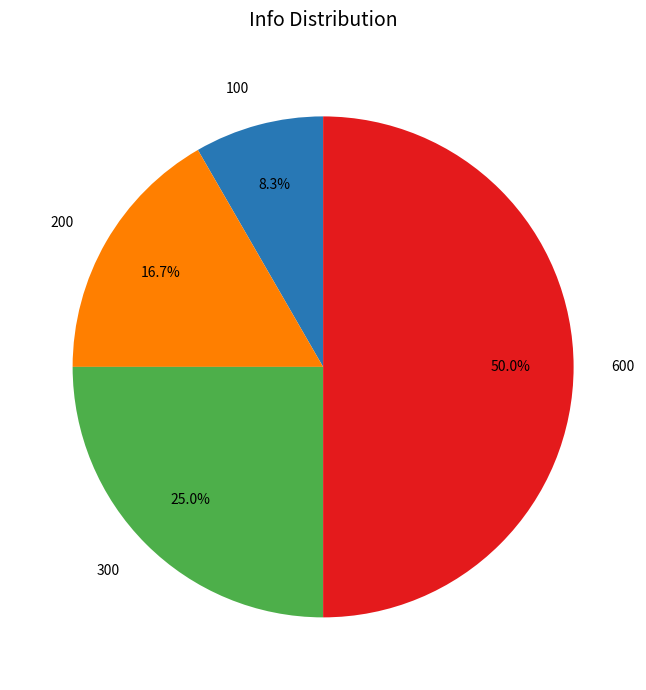

Approximately how many times larger is the value at 200 compared to 600?

0.3